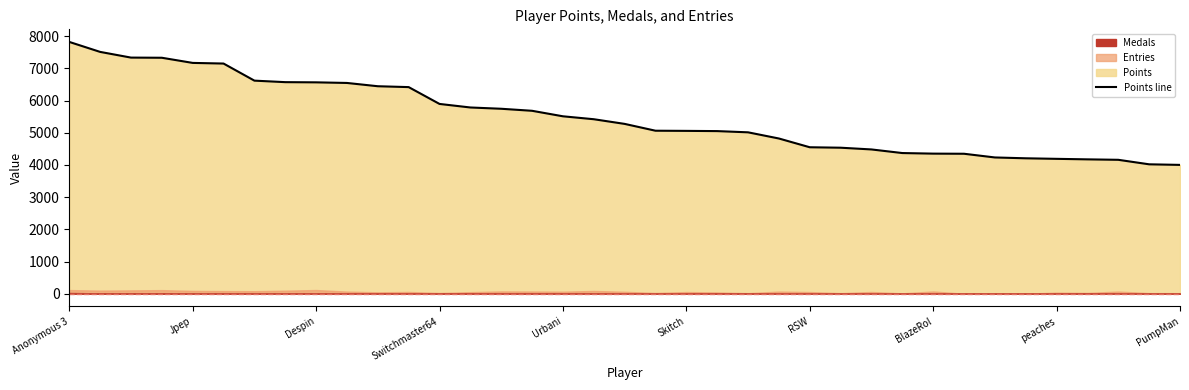

Read the value at Anonymous 3.

7824